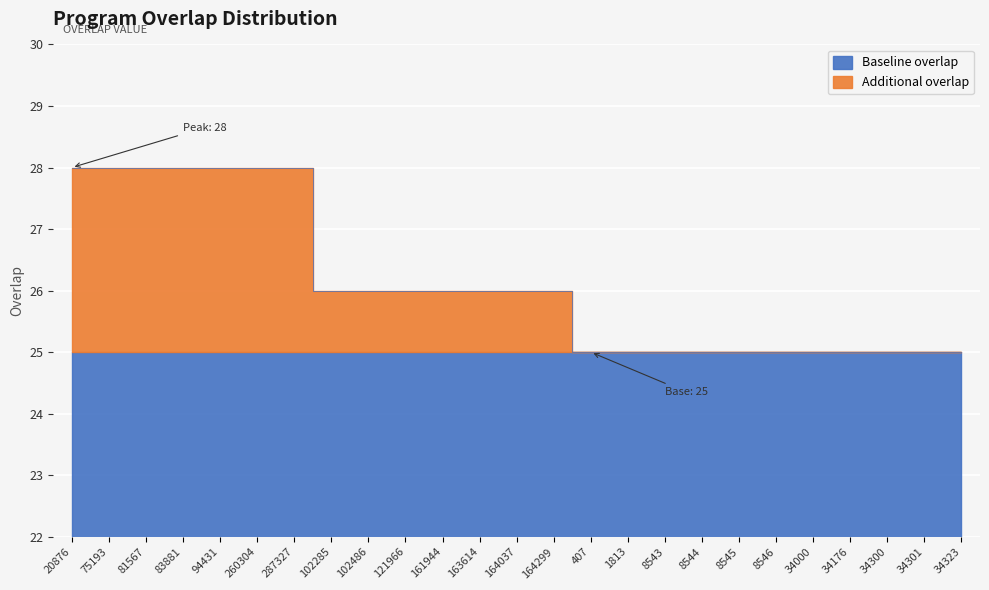

Reading left to right, extract all data points from this chart.

28	28	28	28	28	28	28	26	26	26	26	26	26	26	25	25	25	25	25	25	25	25	25	25	25